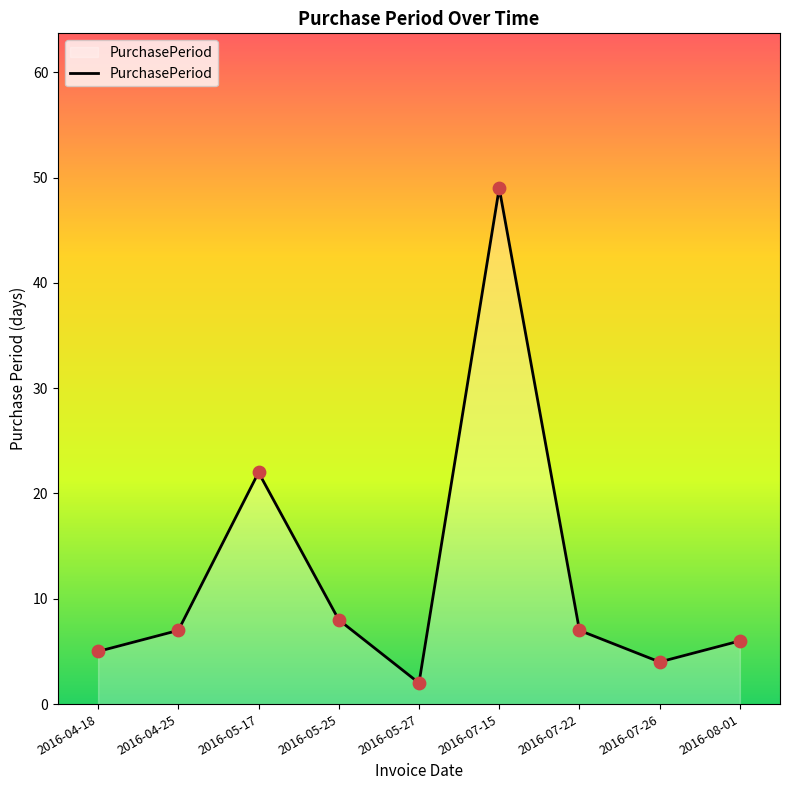

Approximately how many times larger is the value at 2016-07-26 compared to 2016-07-15?

0.1